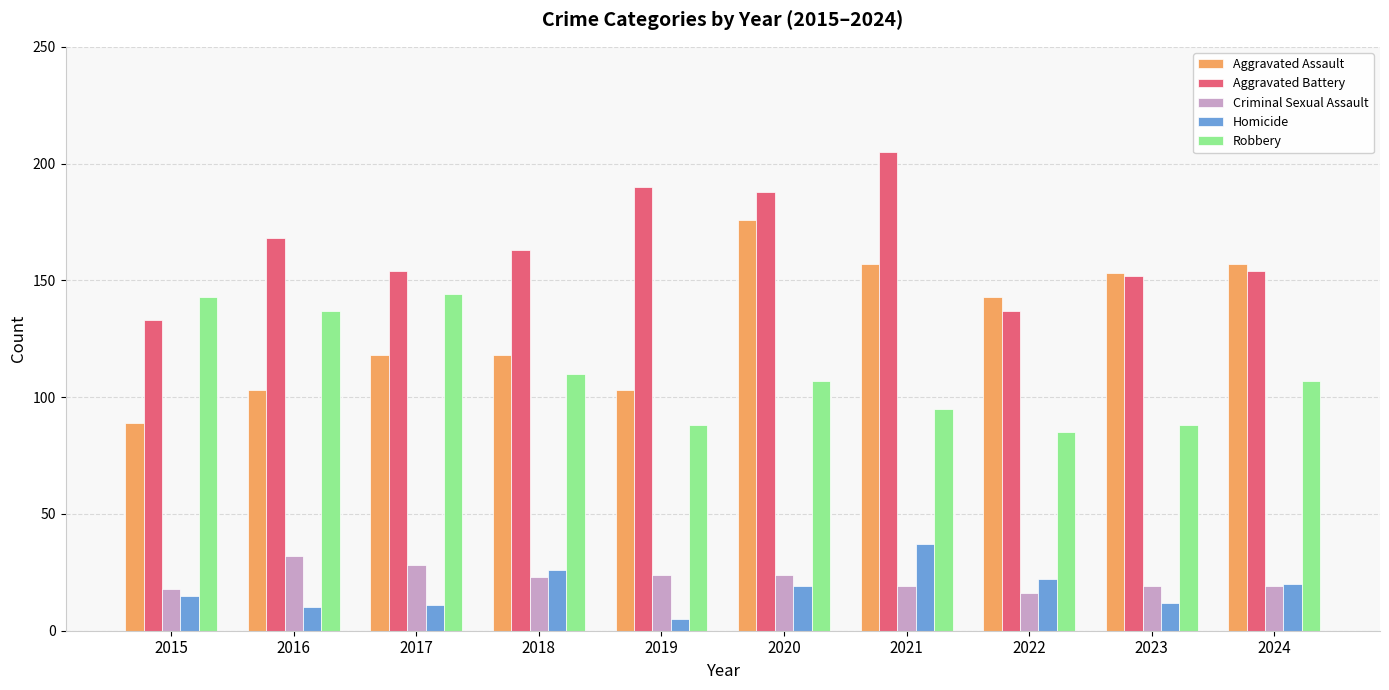

What are all the series names shown in the legend?

Aggravated Assault, Aggravated Battery, Criminal Sexual Assault, Homicide, Robbery